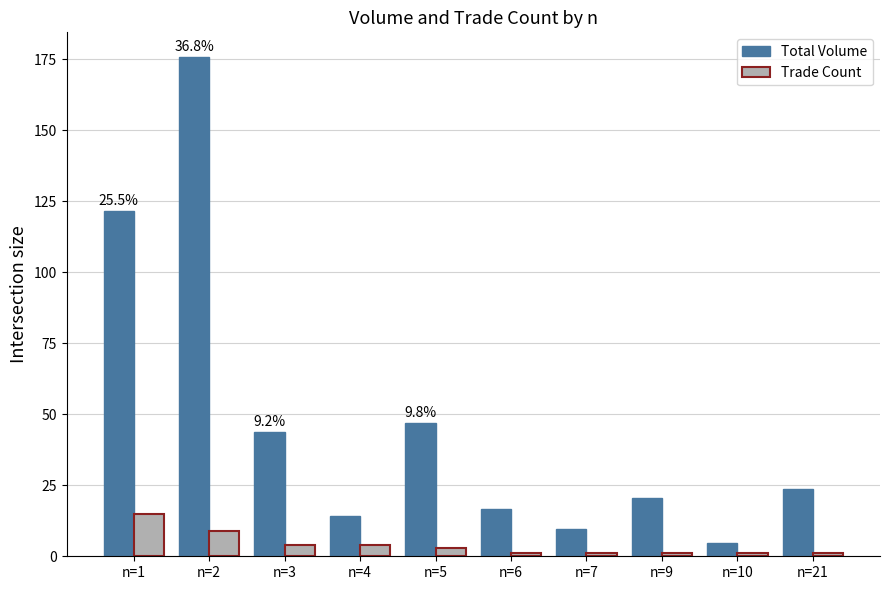

Where is Trade Count nearest to the value 8?

n=2